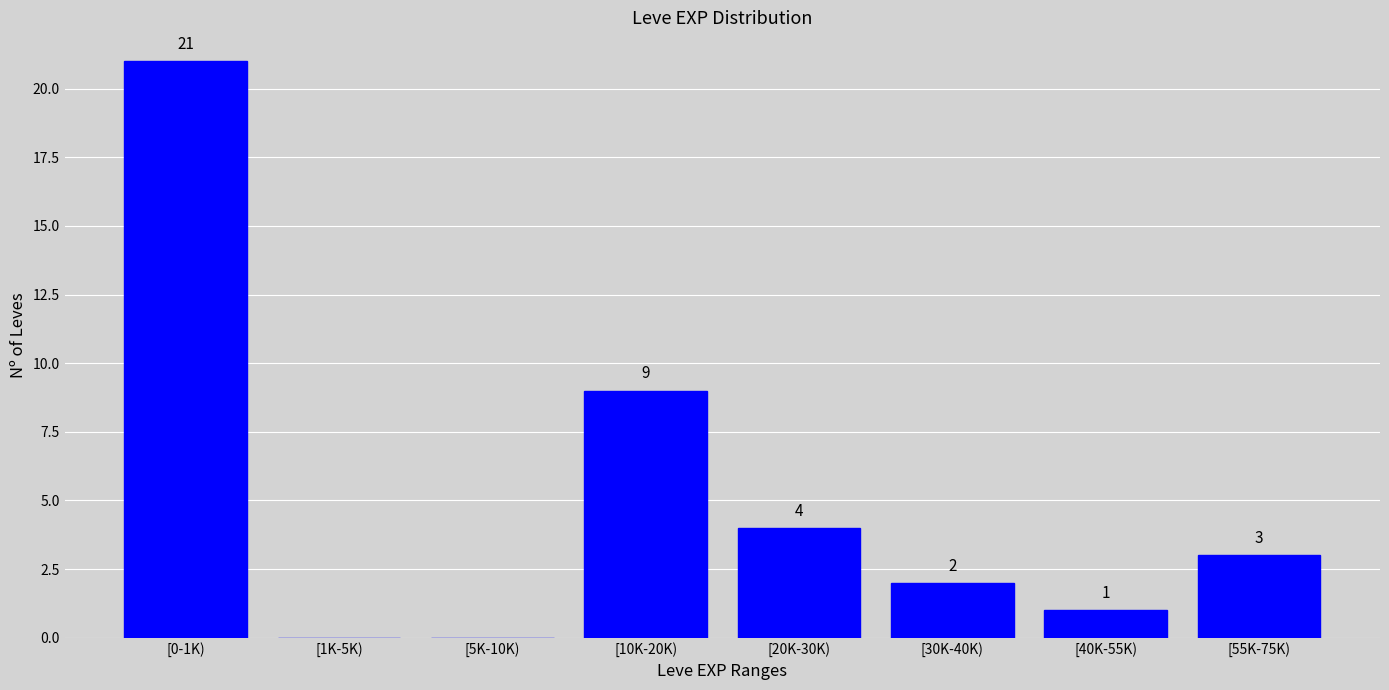

Reading left to right, transcribe all the data shown in this chart.

[0-1K)=21	[1K-5K)=0	[5K-10K)=0	[10K-20K)=9	[20K-30K)=4	[30K-40K)=2	[40K-55K)=1	[55K-75K)=3